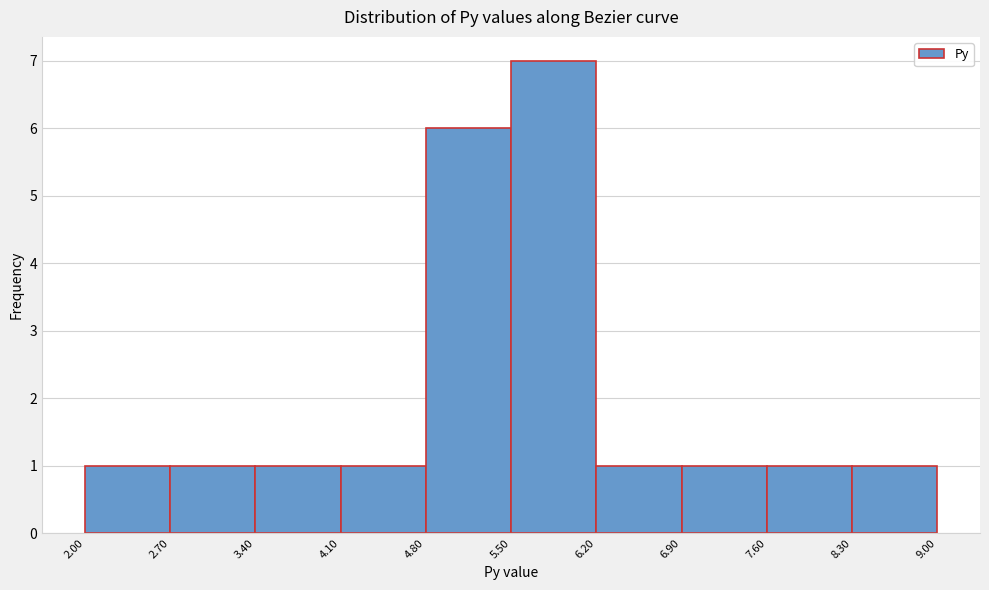

Reading left to right, transcribe this chart: for each bar, give the range it covers on the x-axis and its height. The values are not printed on the chart, so give them approximately, as read against the axis.

2.00 to 2.70: 1
2.70 to 3.40: 1
3.40 to 4.10: 1
4.10 to 4.80: 1
4.80 to 5.50: 6
5.50 to 6.20: 7
6.20 to 6.90: 1
6.90 to 7.60: 1
7.60 to 8.30: 1
8.30 to 9.00: 1